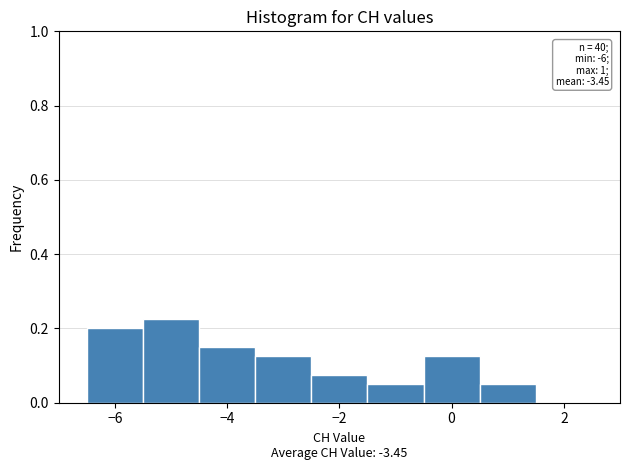

Over which range of the x-axis is the bar tallest?

-5.5 to -4.5